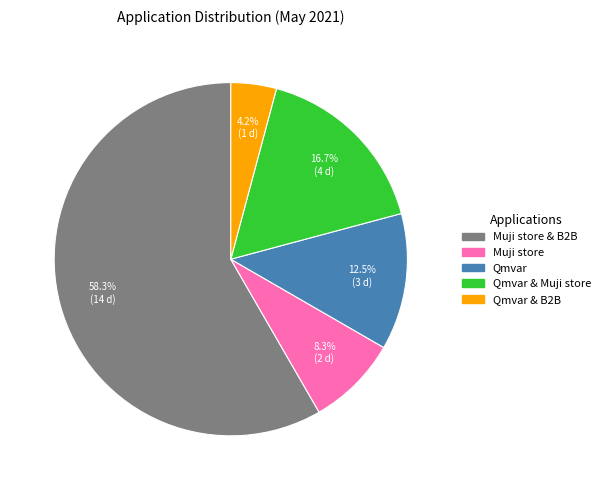

Is there a majority slice in this chart?

Yes